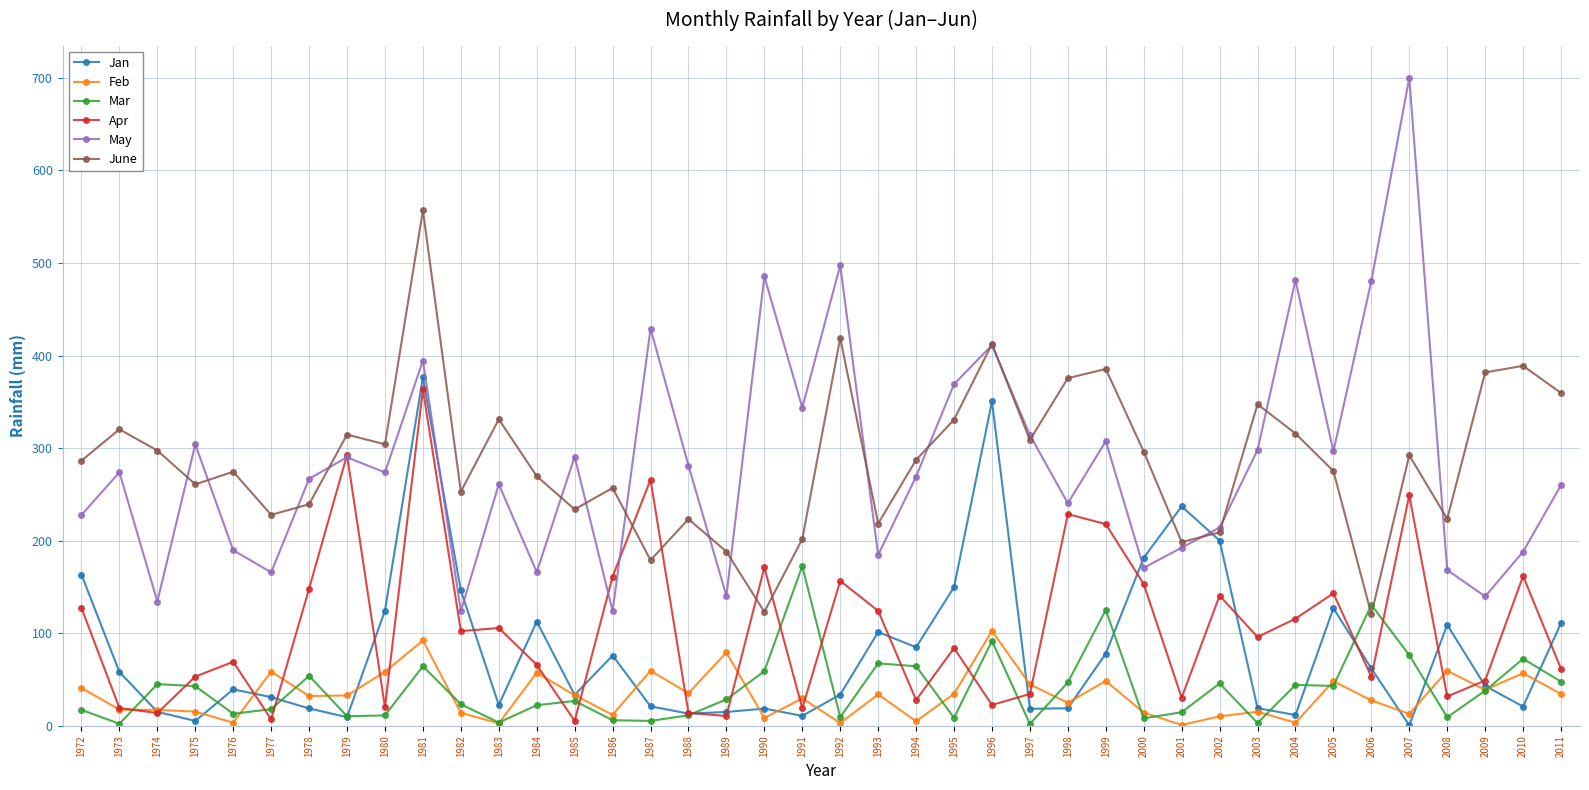

How many interior local peaks does the May series have?

13